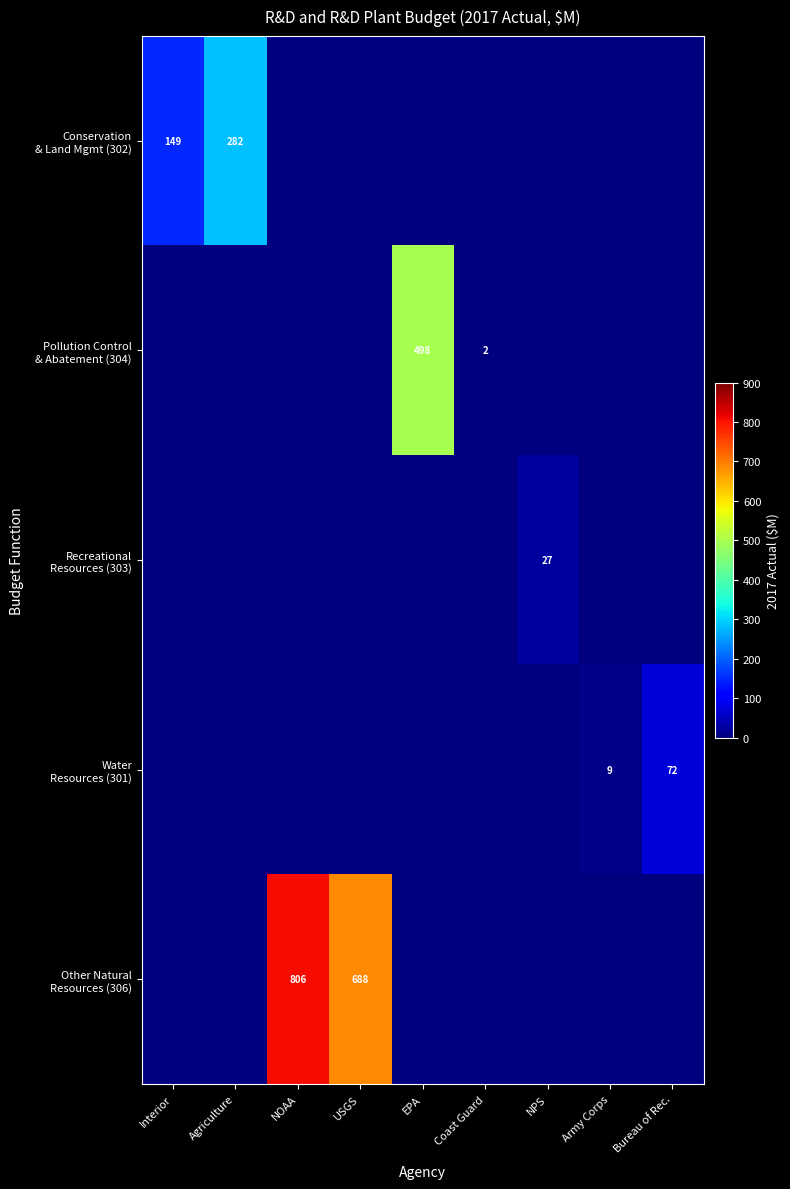

What is the sum of the Other Natural Resources (306) values at Coast Guard and NOAA?

806